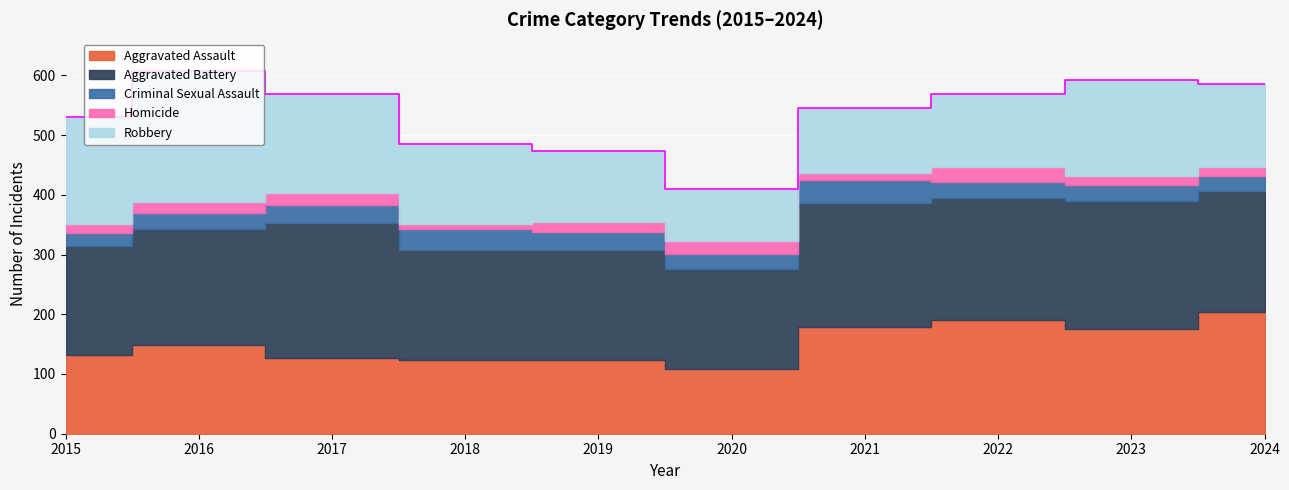

What is the greatest value displayed?

226